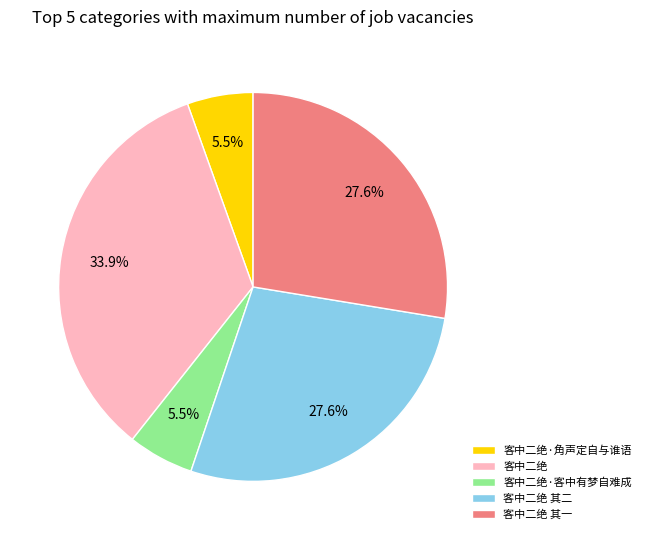

How much of the chart is everything except 客中二绝·客中有梦自难成?

94.5%